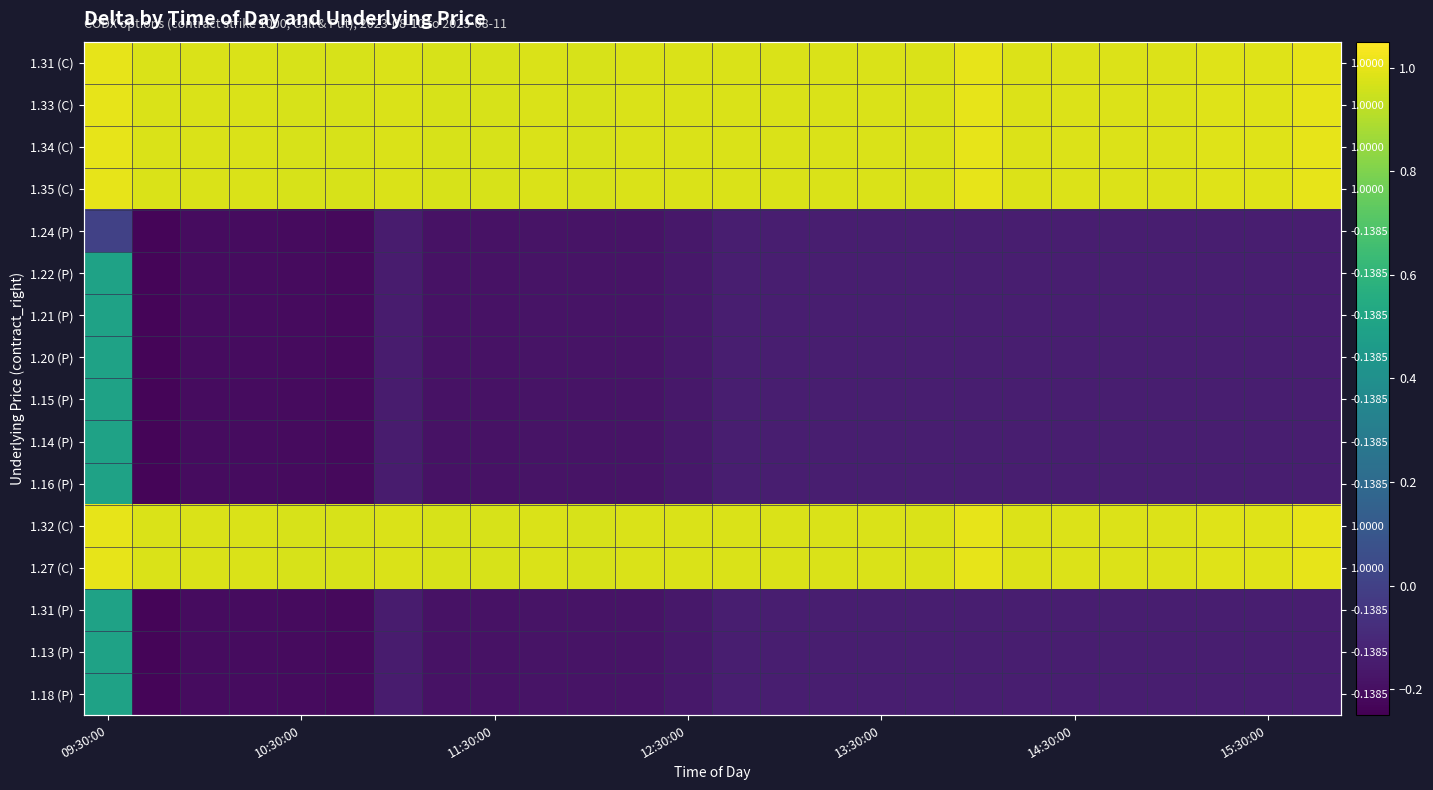

Rank the series by their maximum value, from highest to lowest.

1.31 (C), 1.33 (C), 1.34 (C), 1.35 (C), 1.32 (C), 1.27 (C), 1.22 (P), 1.21 (P), 1.20 (P), 1.15 (P), 1.14 (P), 1.16 (P), 1.31 (P), 1.13 (P), 1.18 (P), 1.24 (P)